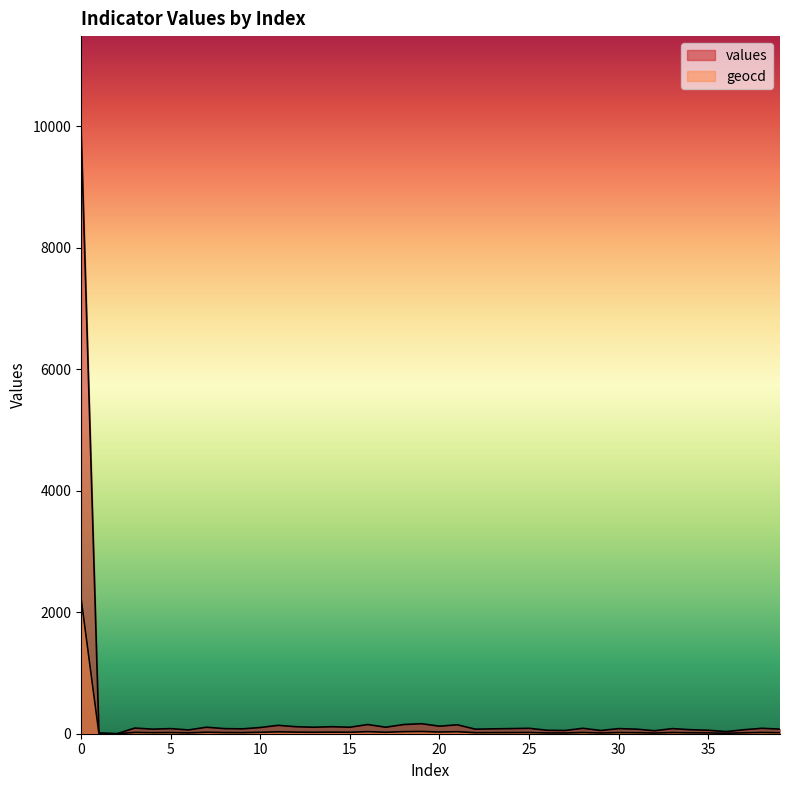

What is the difference between the highest and lowest values at 35?

44